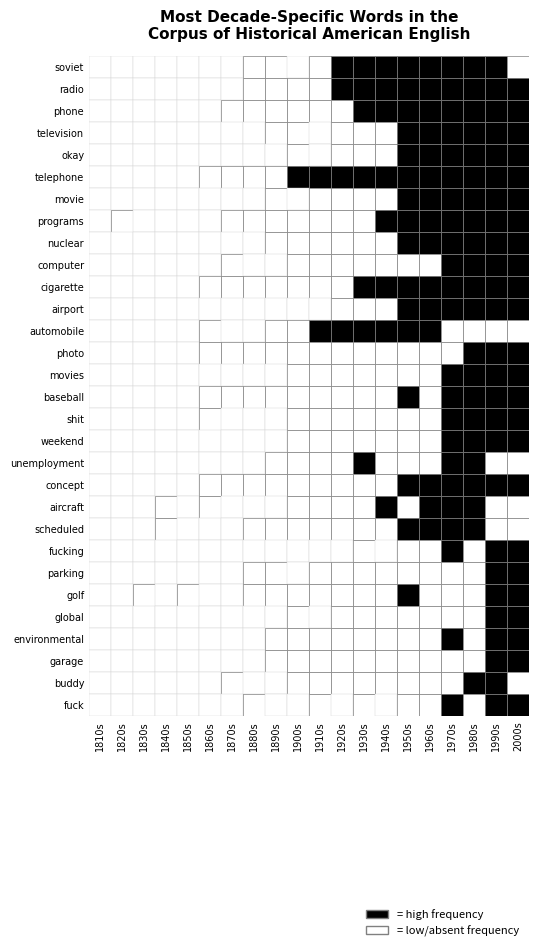

Is the value of nuclear at okay greater than the value of phone at shit?

No